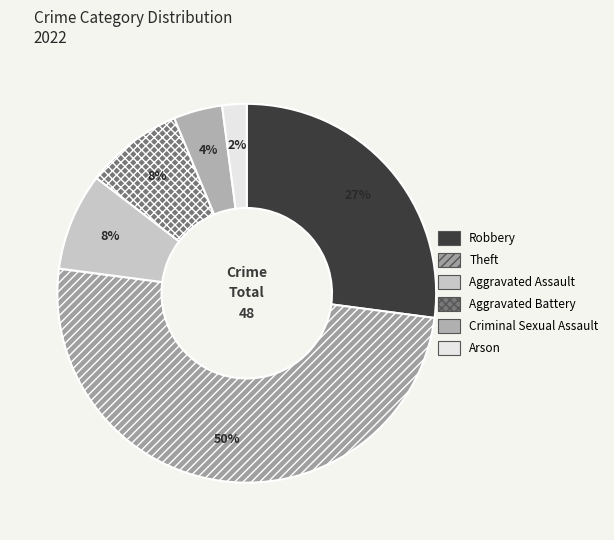

What percentage is the Aggravated Assault slice, to the nearest percent?

8%